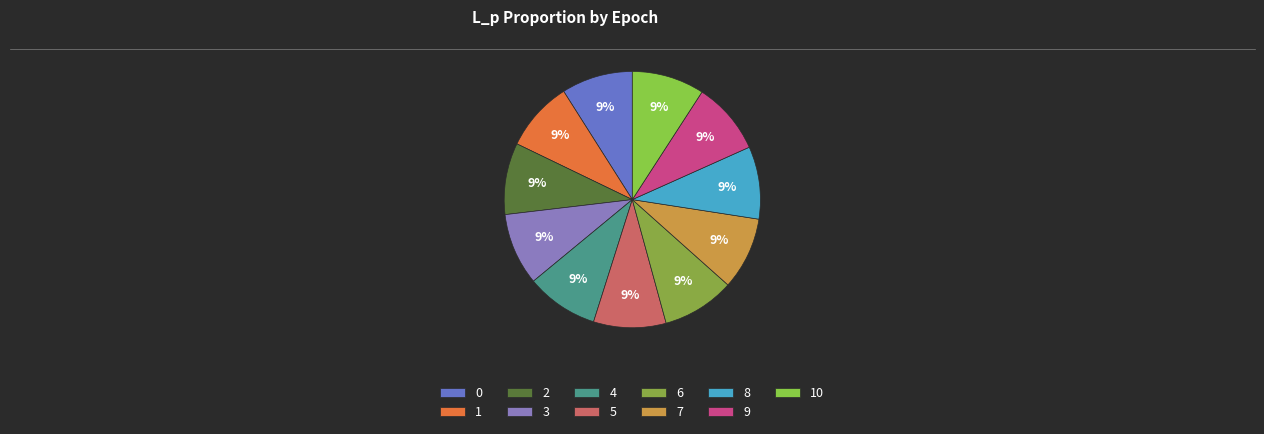

Count the number of slices in the pie.

11